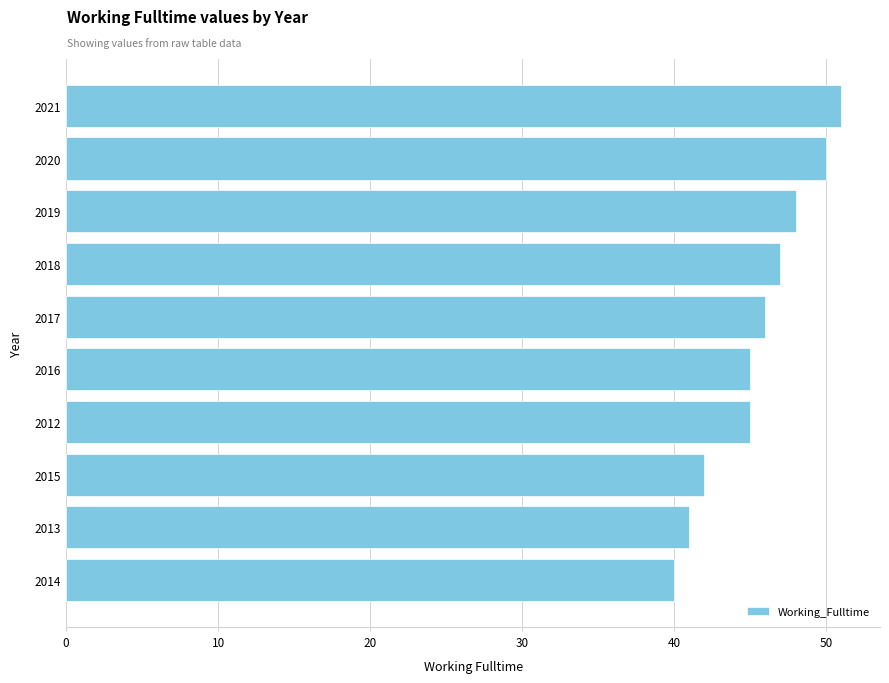

Count the number of data series in this chart.

1